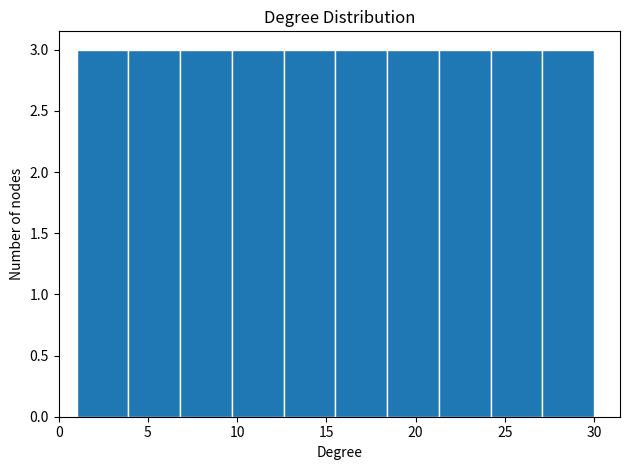

Reading left to right, transcribe this chart: for each bar, give the range it covers on the x-axis and its height. Neither the bar edges nor the heights are printed on the chart, so give them approximately, as read against the axes.

1.0 to 3.9: 3
3.9 to 6.8: 3
6.8 to 9.7: 3
9.7 to 12.6: 3
12.6 to 15.5: 3
15.5 to 18.4: 3
18.4 to 21.3: 3
21.3 to 24.2: 3
24.2 to 27.1: 3
27.1 to 30.0: 3